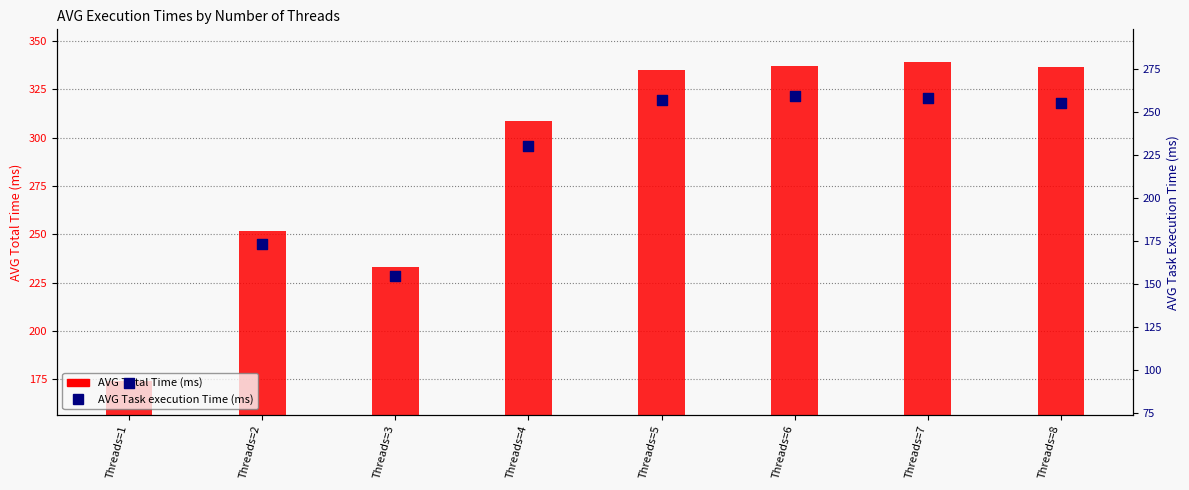

Which series has the largest total across all categories?

AVG Total Time (ms)